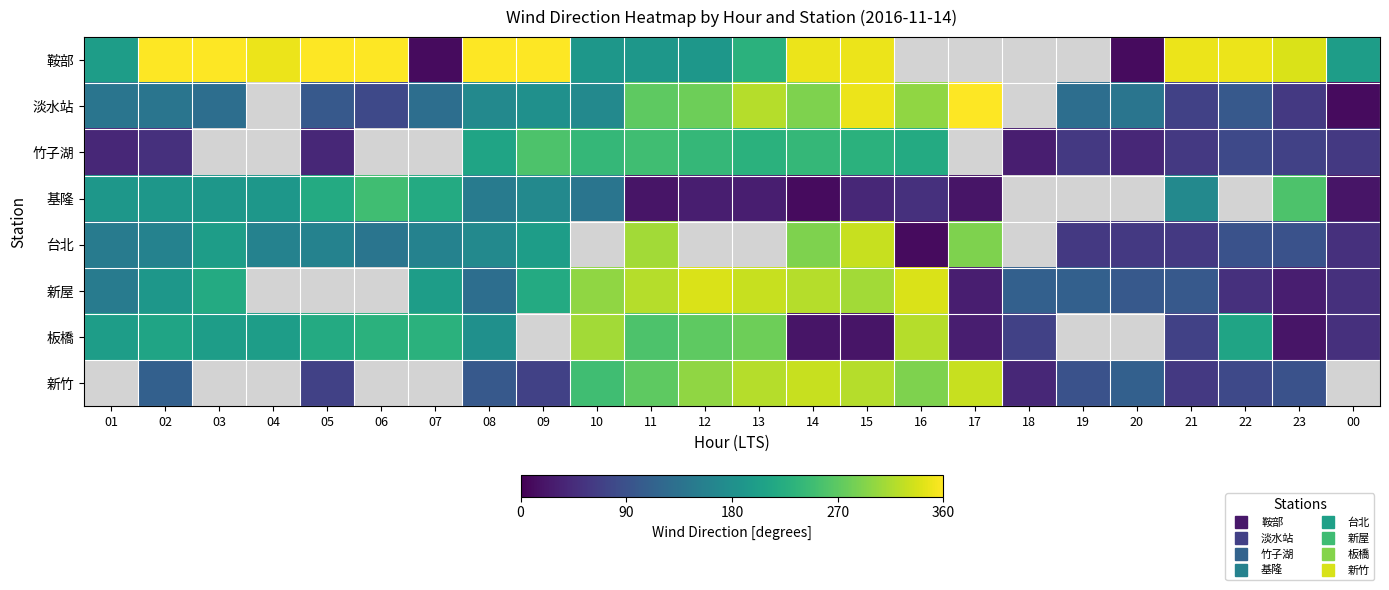

What is the difference between the 台北 values at 21 and 15?

270.0